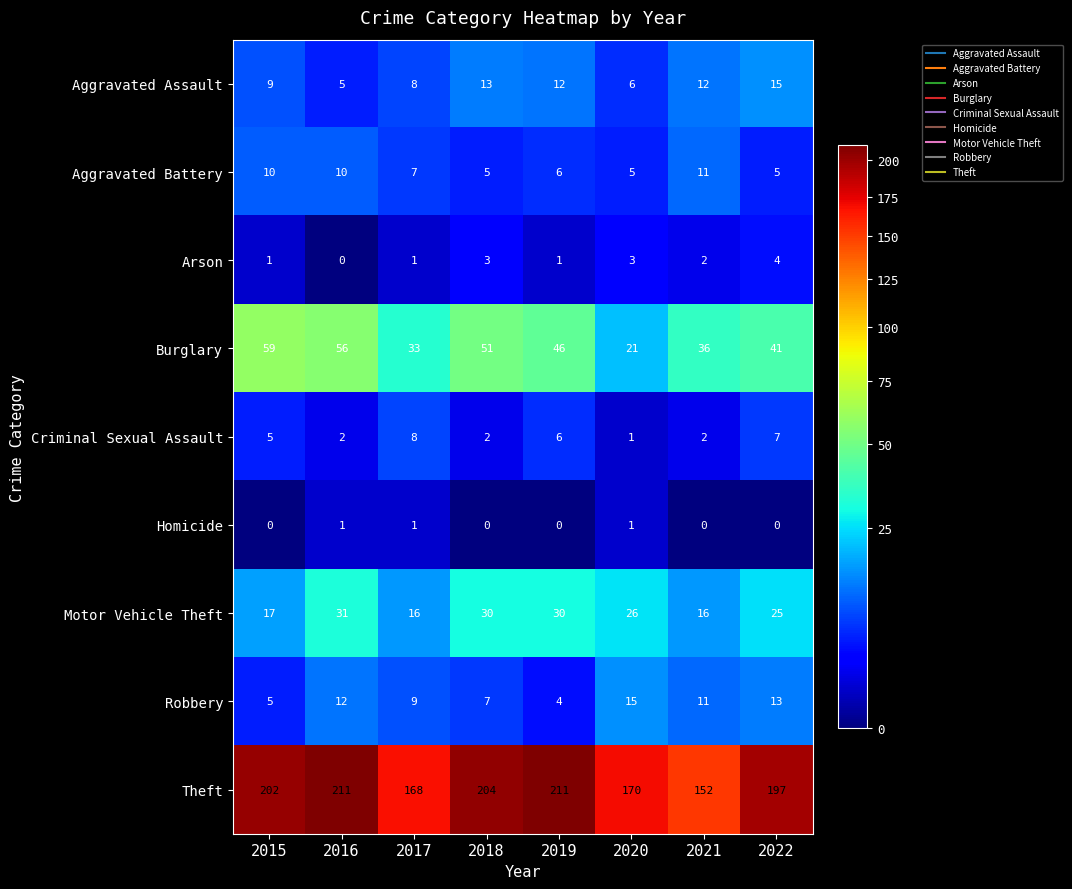

What is the total value across all series at 2019?

316